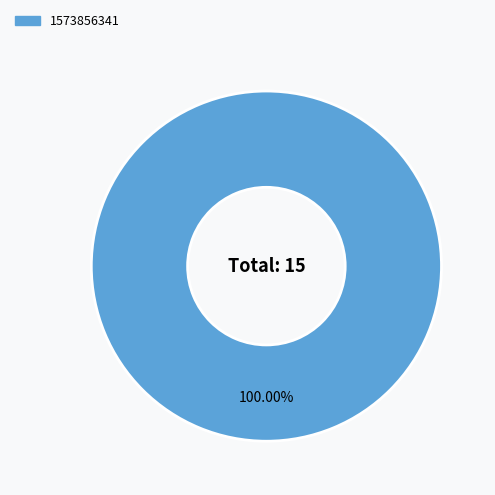

Which slice represents more than half of the pie?

1573856341